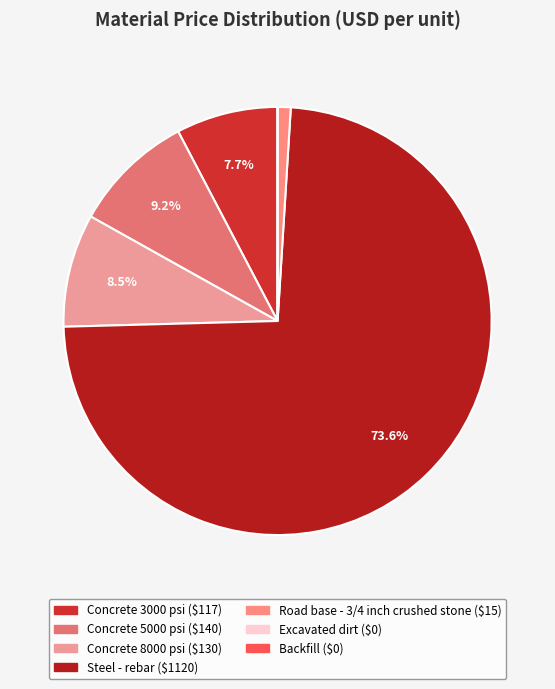

What percentage do Concrete 8000 psi and Backfill together represent?

8.5%